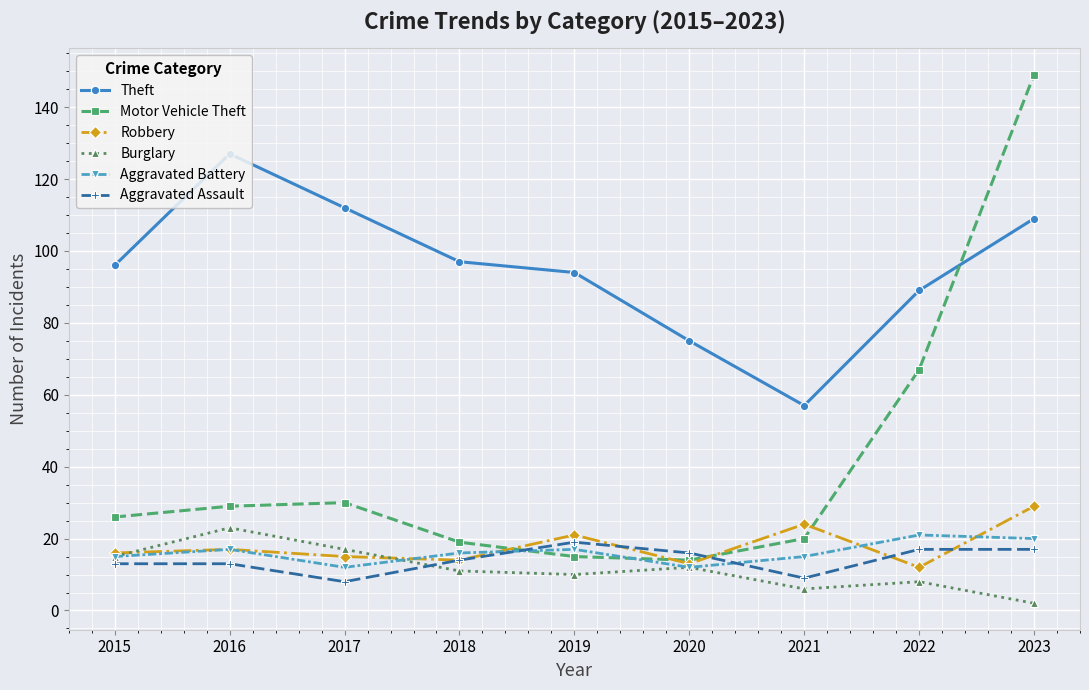

Which series has the largest range (max minus min)?

Motor Vehicle Theft